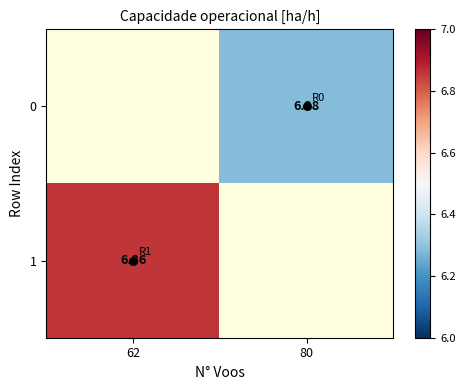

How many data points does each series have?

2